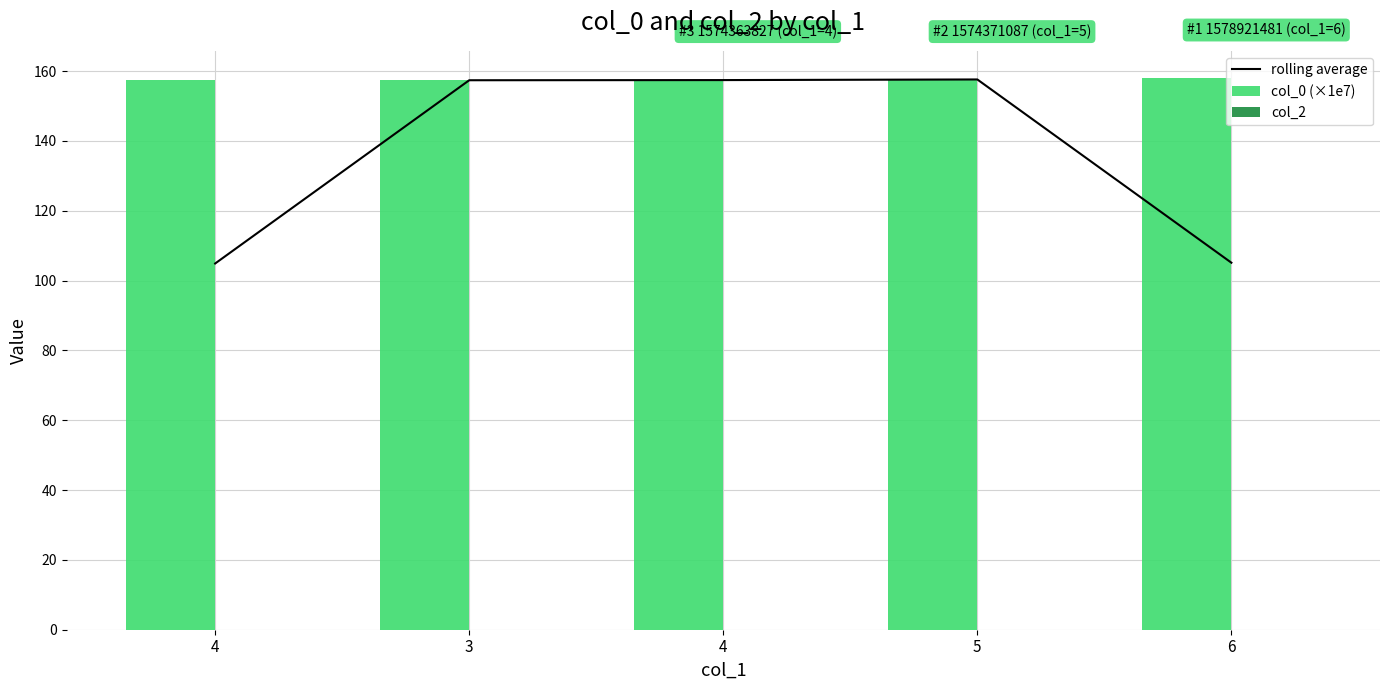

True or false: col_2 has a value of 0.0 at 3.

True